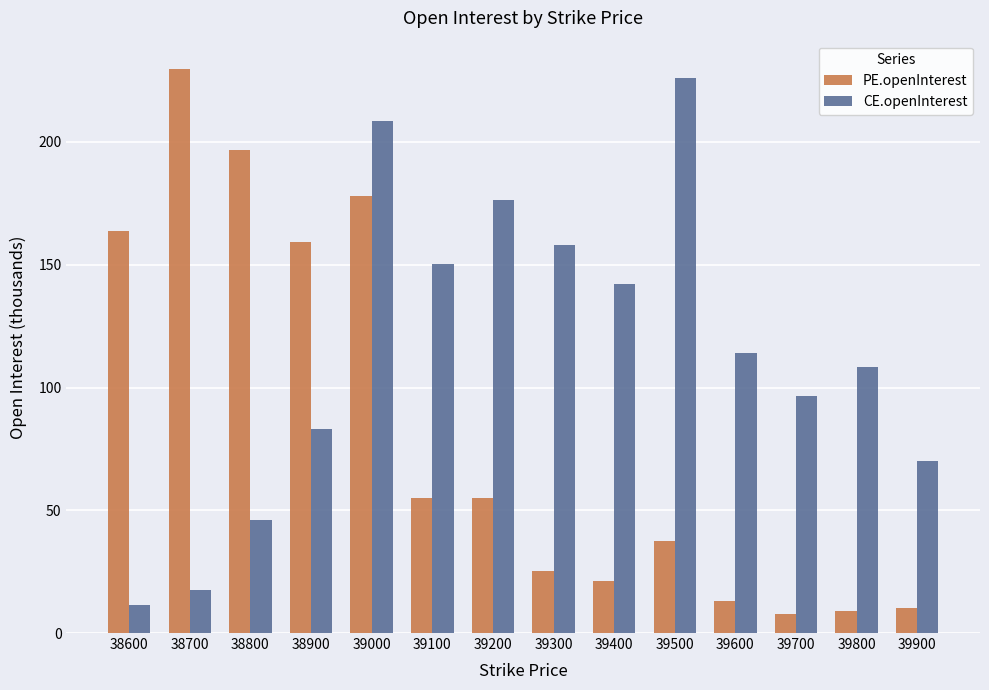

What is the total value across all series at 39300?

183.4